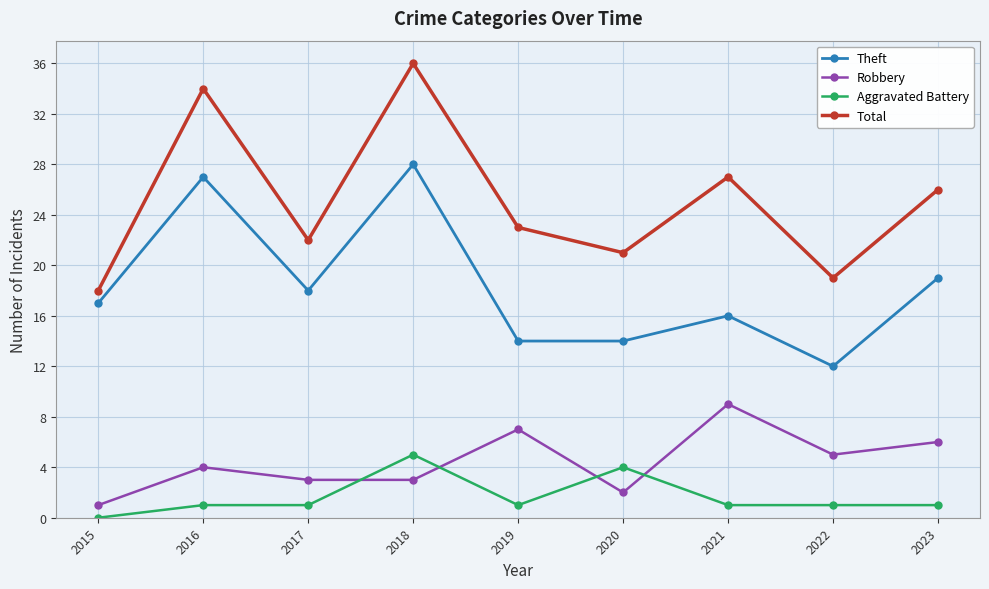

What is the maximum value shown in the chart?

36